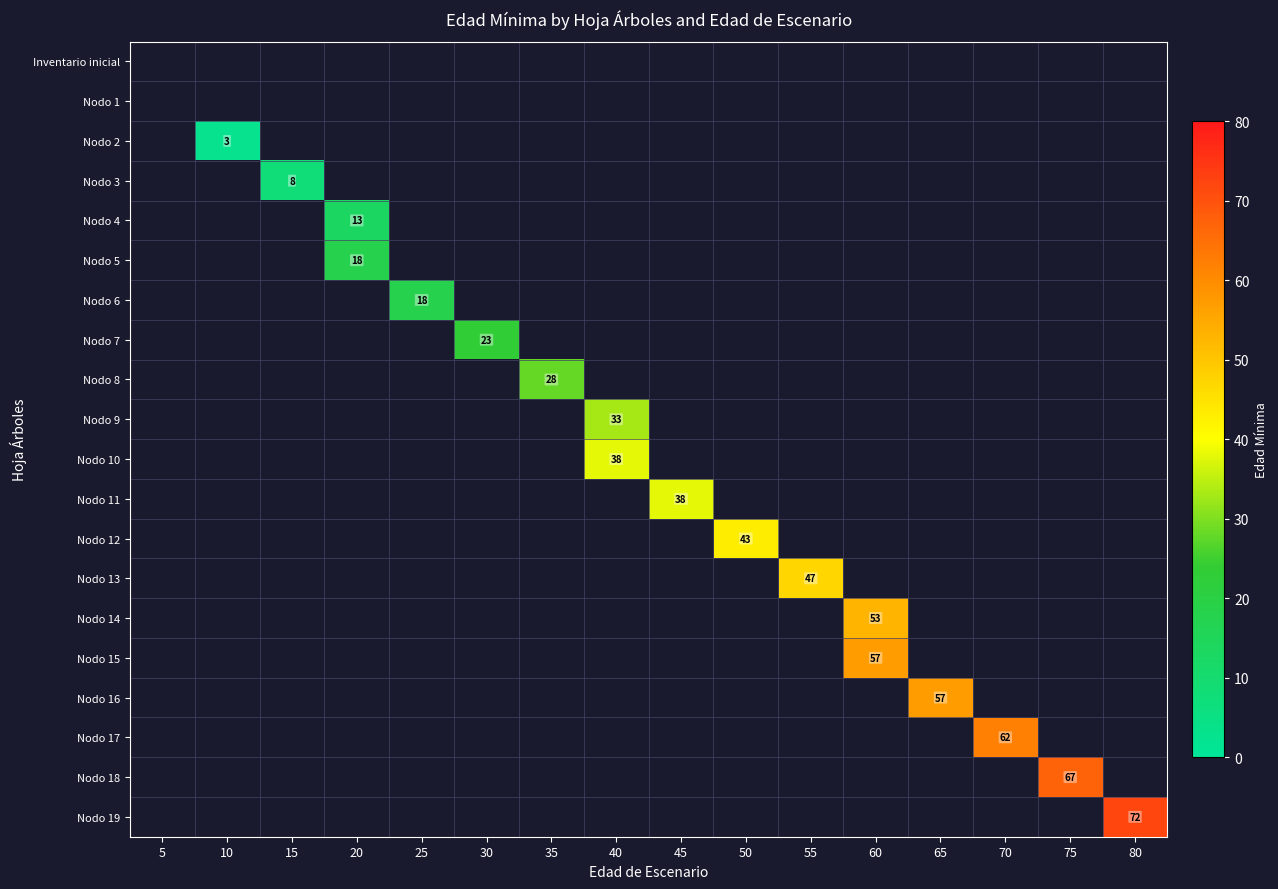

The row_13 series shows 74.9 at 55. True or false?

False